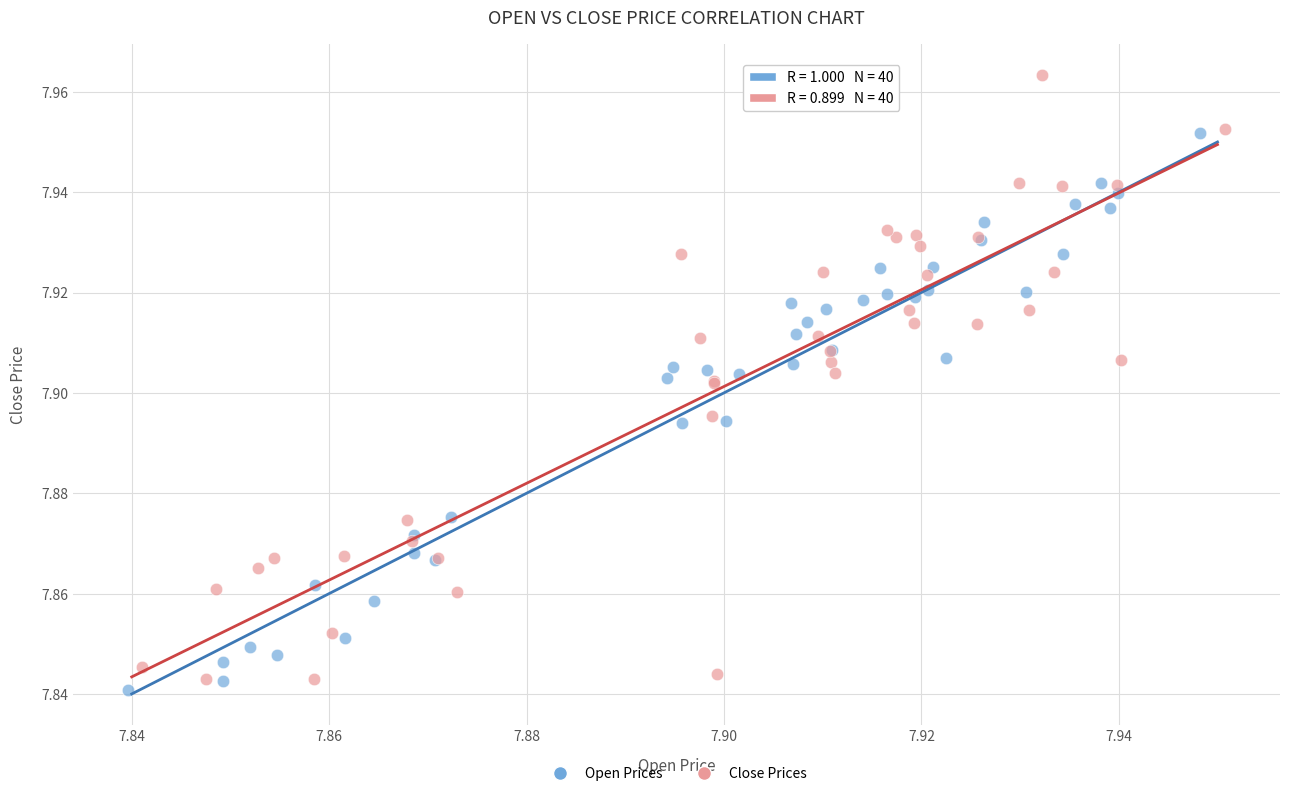

Which series contains the highest Y value?

Close Prices